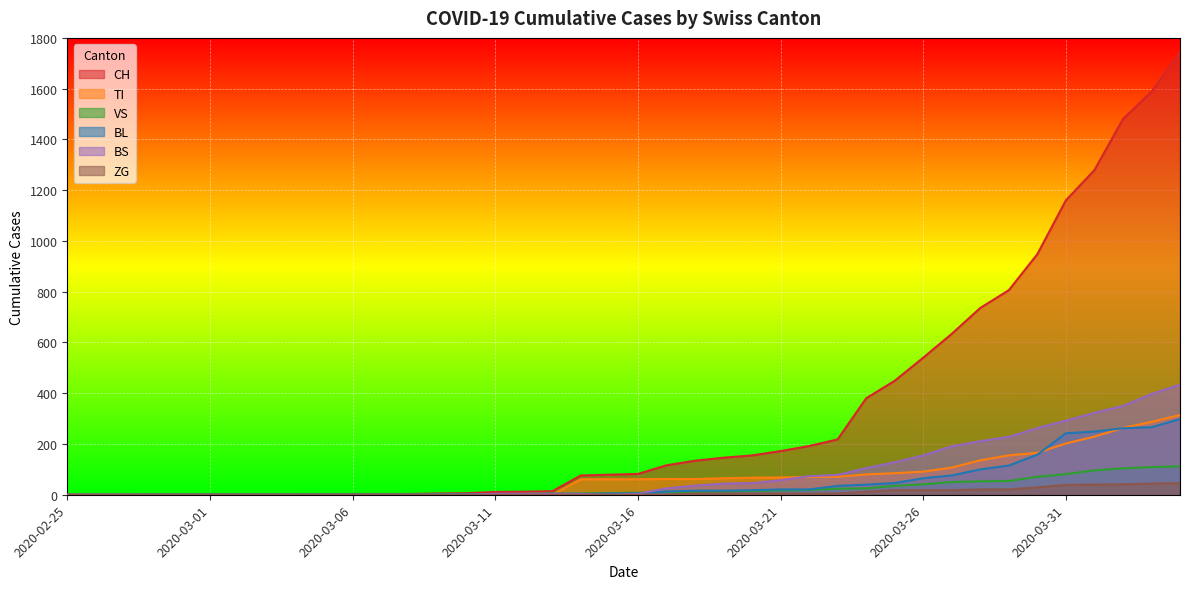

What is the sum of the BL values at 2020-02-26 and 2020-03-13?

2